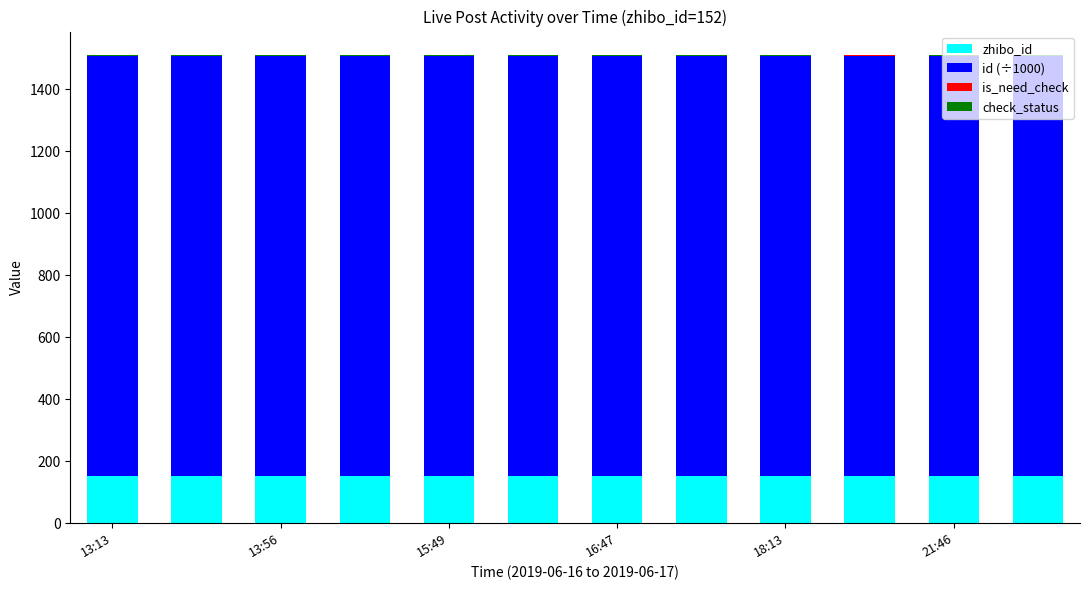

Are the bars grouped side by side (vs. stacked)?

No